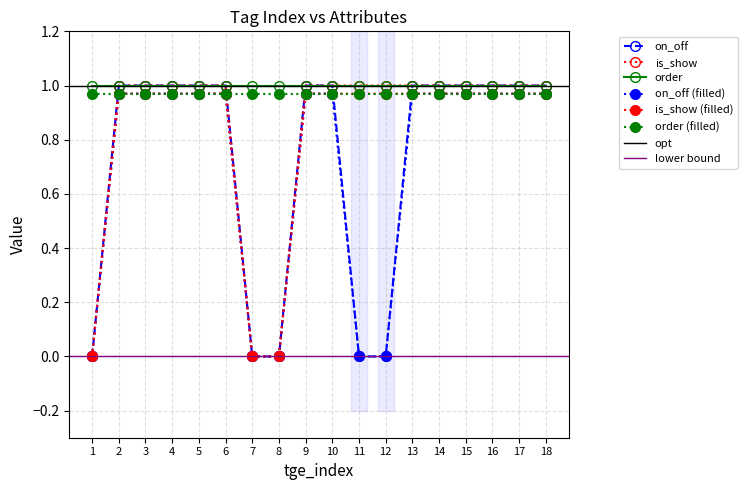

True or false: on_off and is_show intersect in this chart.

False